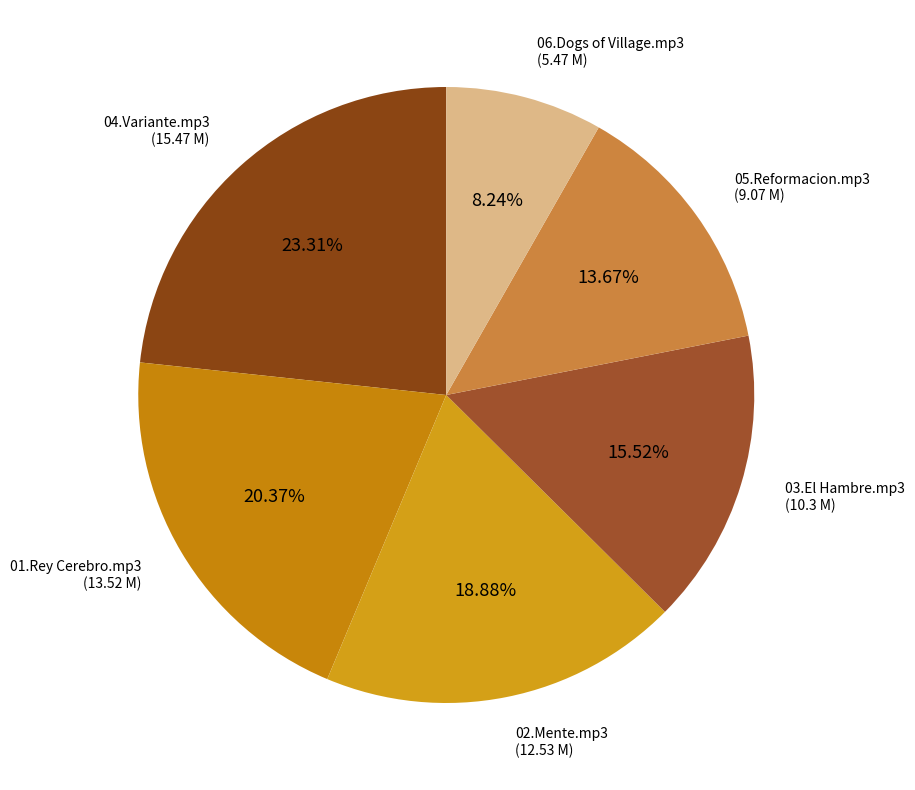

Count the number of slices in the pie.

6